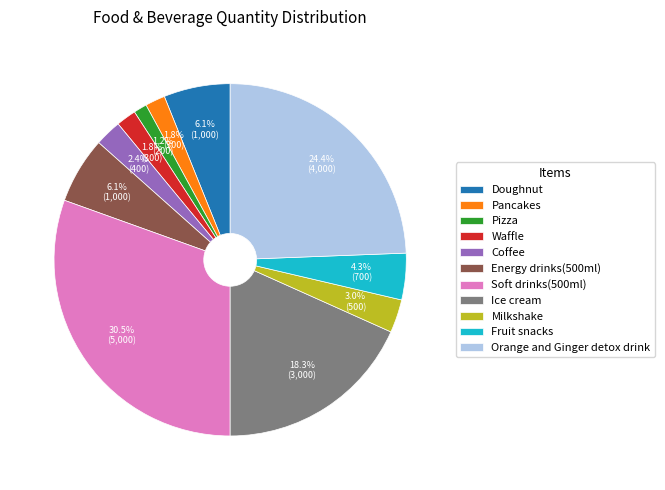

To the nearest percent, what is the difference between the largest and smallest slice percentages?

29%